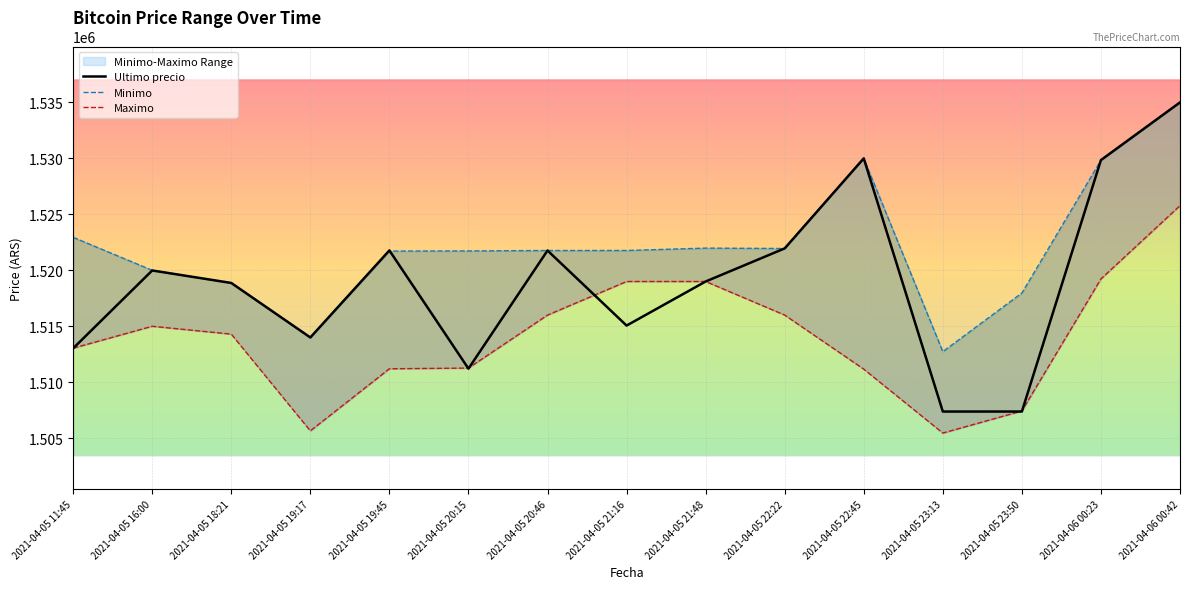

Reading right to left, list all the values displayed in this chart.

Ultimo precio: 1534999	1529848	1507384	1507383	1530000	1521958	1519000	1515063	1521768	1511215	1521776	1514000	1518870	1519985	1513030
Minimo: 1534992	1529825	1517969	1512733	1529996	1521948	1521982	1521771	1521768	1521730	1521717	1514000	1518858	1520000	1522946
Maximo: 1525775	1519231	1507435	1505462	1511170	1516000	1519000	1519000	1516000	1511266	1511205	1505658	1514300	1515000	1513045